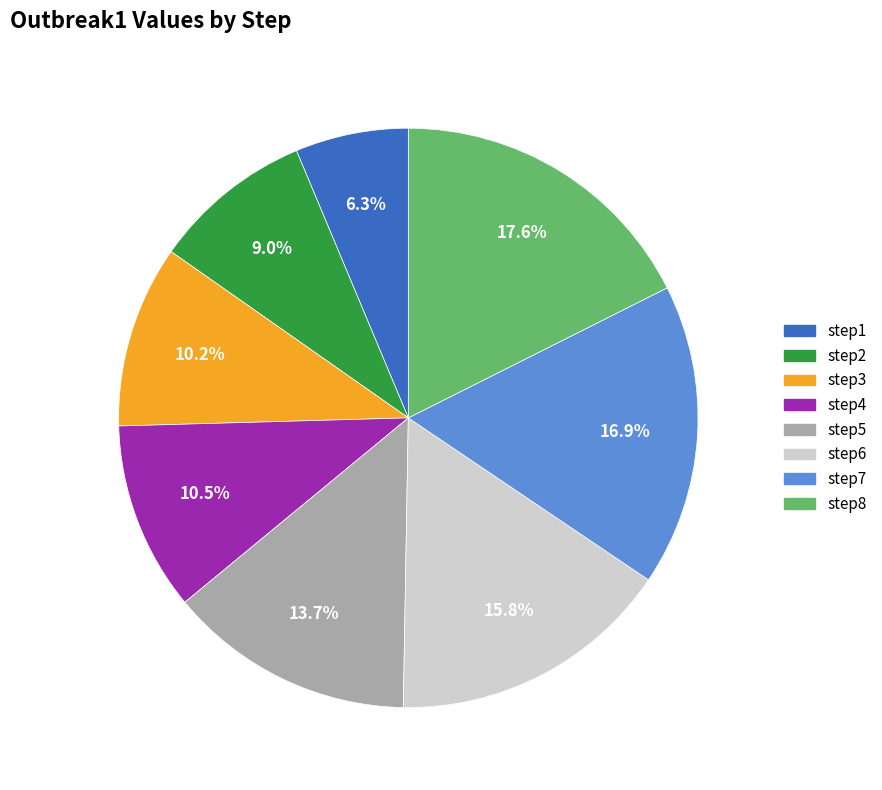

What is the total percentage of step6 and step8?

33.4%